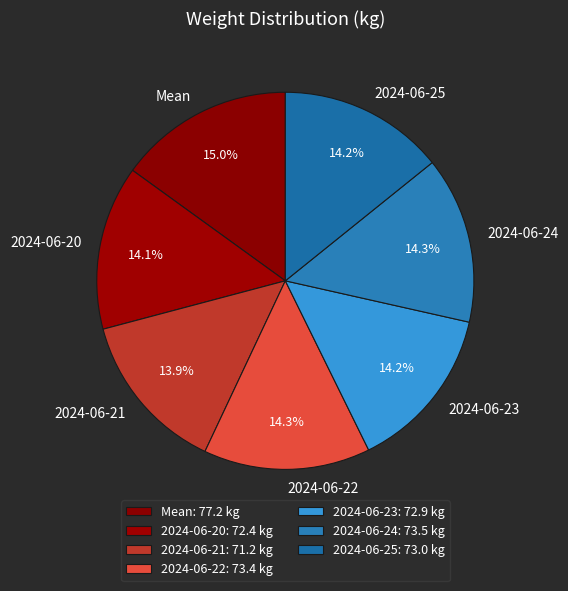

Combined, do 2024-06-22 and 2024-06-23 account for over 50%?

No